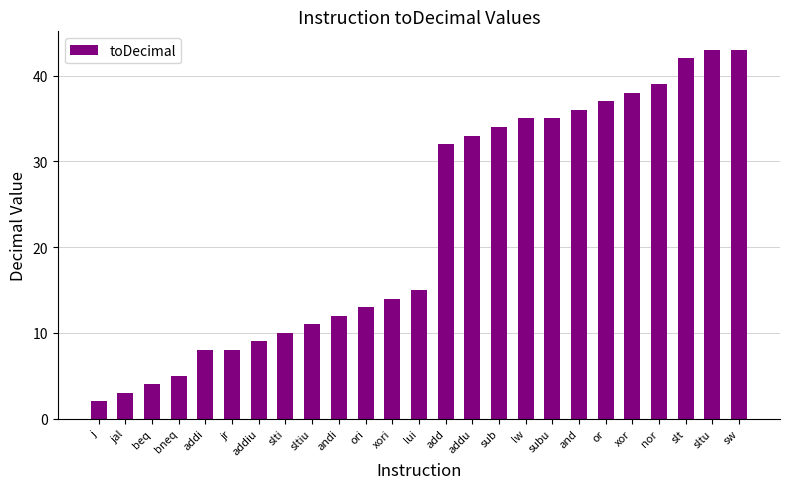

Where is the data nearest to the value 22?

lui